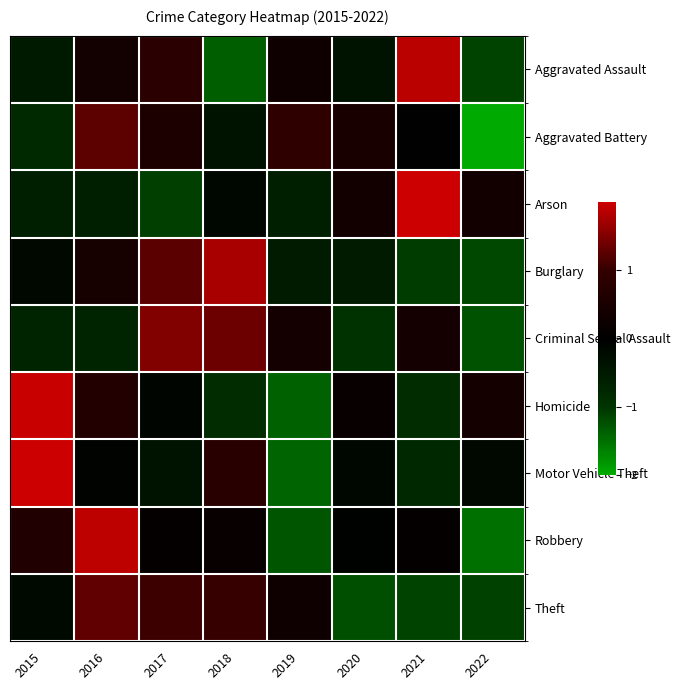

Reading right to left, list all the values displayed in this chart.

Aggravated Assault: 2022=-1.1	2021=1.9	2020=-0.4	2019=0.3	2018=-1.4	2017=0.8	2016=0.4	2015=-0.5
Aggravated Battery: 2022=-2.0	2021=-0.0	2020=0.5	2019=0.9	2018=-0.4	2017=0.6	2016=1.3	2015=-0.8
Arson: 2022=0.4	2021=2.3	2020=0.4	2019=-0.6	2018=-0.1	2017=-1.1	2016=-0.6	2015=-0.6
Burglary: 2022=-1.2	2021=-1.1	2020=-0.5	2019=-0.5	2018=1.8	2017=1.3	2016=0.5	2015=-0.2
Criminal Sexual Assault: 2022=-1.3	2021=0.4	2020=-1.0	2019=0.4	2018=1.4	2017=1.5	2016=-0.7	2015=-0.7
Homicide: 2022=0.4	2021=-0.9	2020=0.2	2019=-1.4	2018=-0.9	2017=-0.1	2016=0.7	2015=2.0
Motor Vehicle Theft: 2022=-0.2	2021=-0.8	2020=-0.1	2019=-1.4	2018=0.8	2017=-0.4	2016=-0.1	2015=2.1
Robbery: 2022=-1.5	2021=0.1	2020=-0.1	2019=-1.3	2018=0.2	2017=0.1	2016=1.9	2015=0.6
Theft: 2022=-1.1	2021=-1.1	2020=-1.2	2019=0.3	2018=1.0	2017=1.1	2016=1.3	2015=-0.2